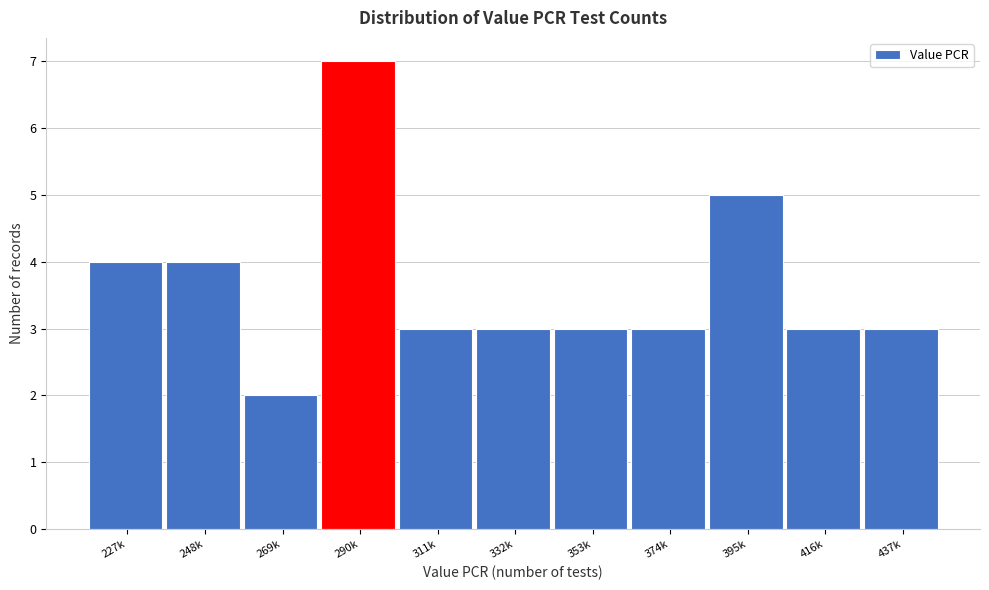

Reading left to right, list all the values displayed in this chart.

227k=4	248k=4	269k=2	290k=7	311k=3	332k=3	353k=3	374k=3	395k=5	416k=3	437k=3